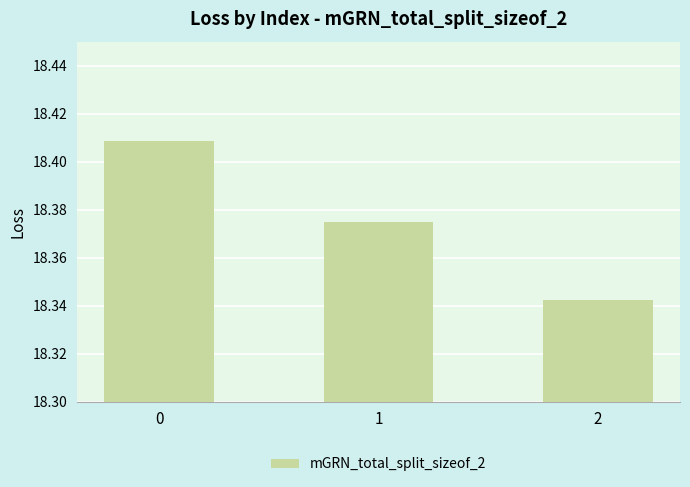

How many values are between 18 and 19?

3